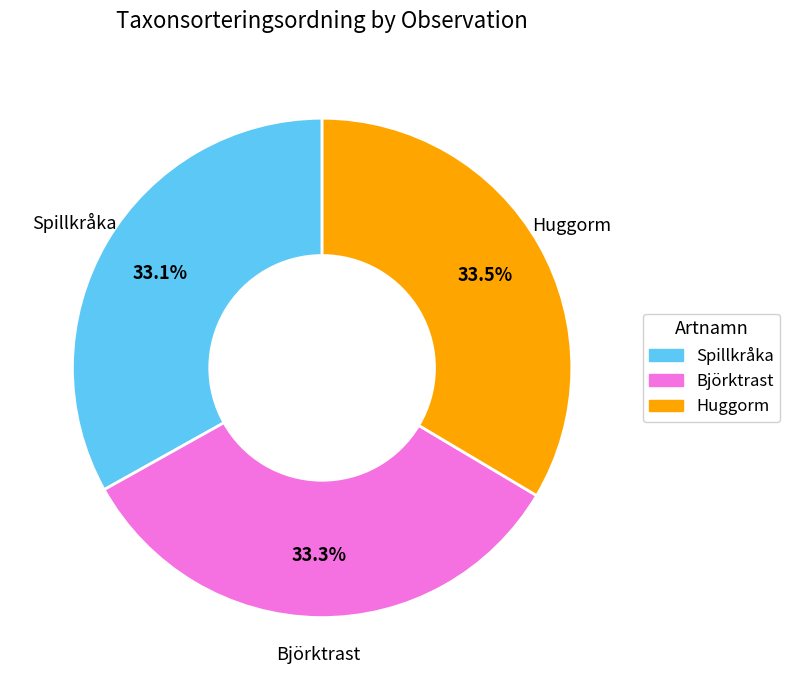

Does any single category account for the majority?

No